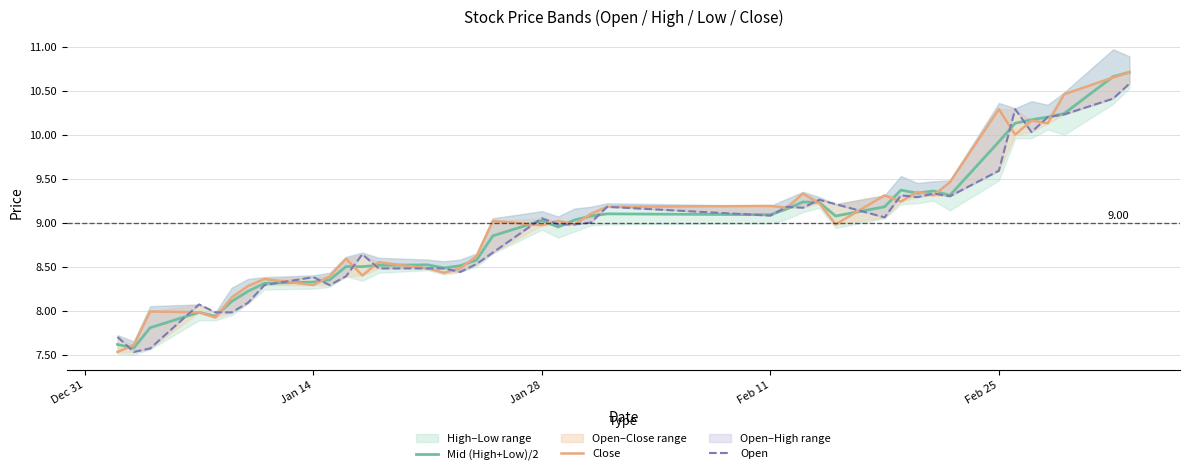

Count the number of categories in the chart.

40